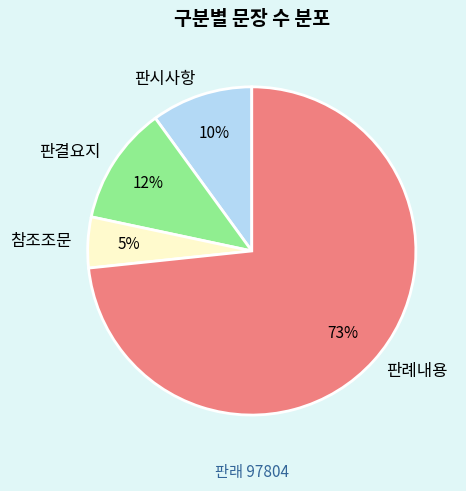

Is it true that 판례내용 is 73% of the pie?

True